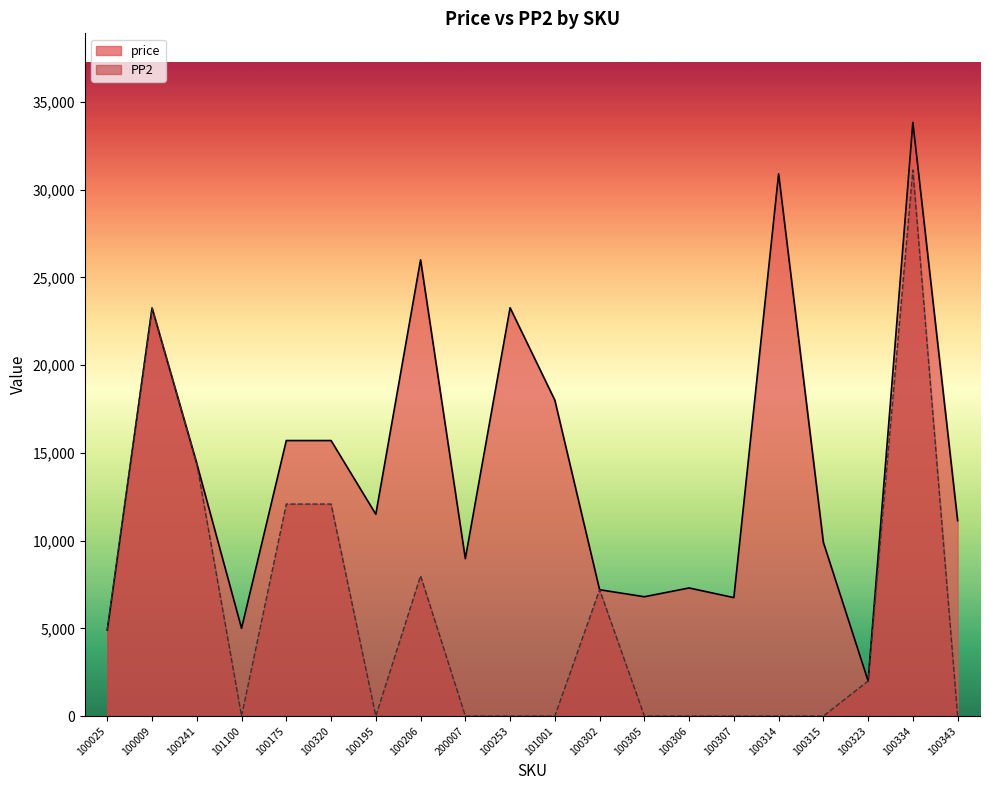

How many distinct data groups are displayed?

2